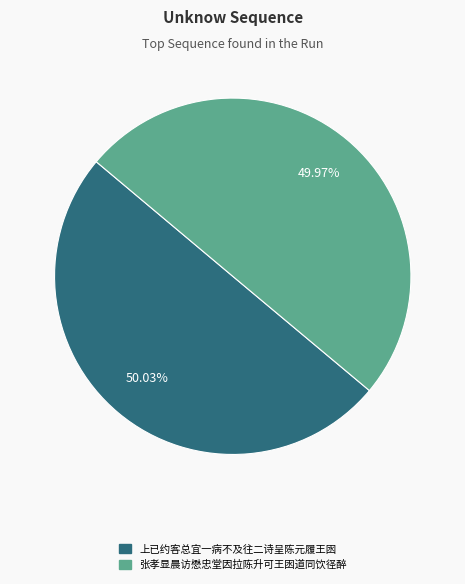

To the nearest percent, what is the combined percentage of 张孝显晨访懋忠堂因拉陈升可王囦道同饮径醉 and 上已约客总宜一病不及往二诗呈陈元履王囦?

100%